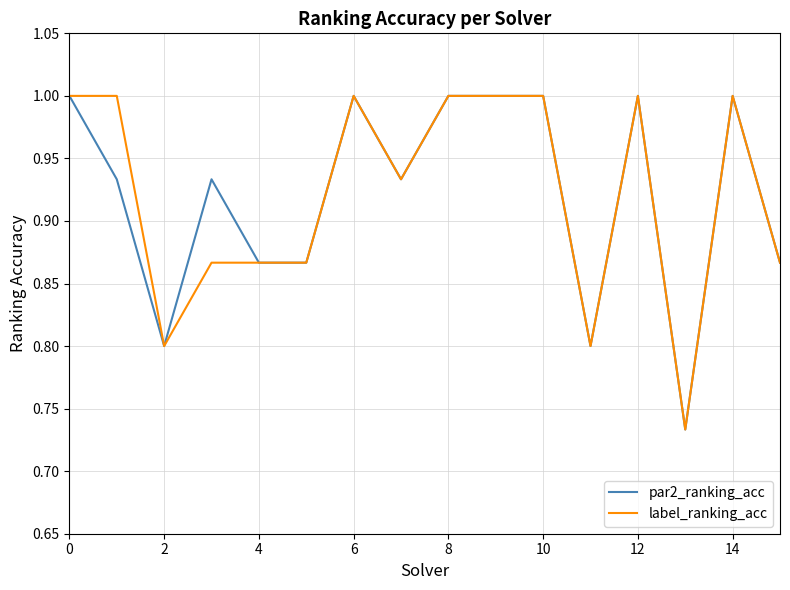

Does the chart display data point markers on the line(s)?

No